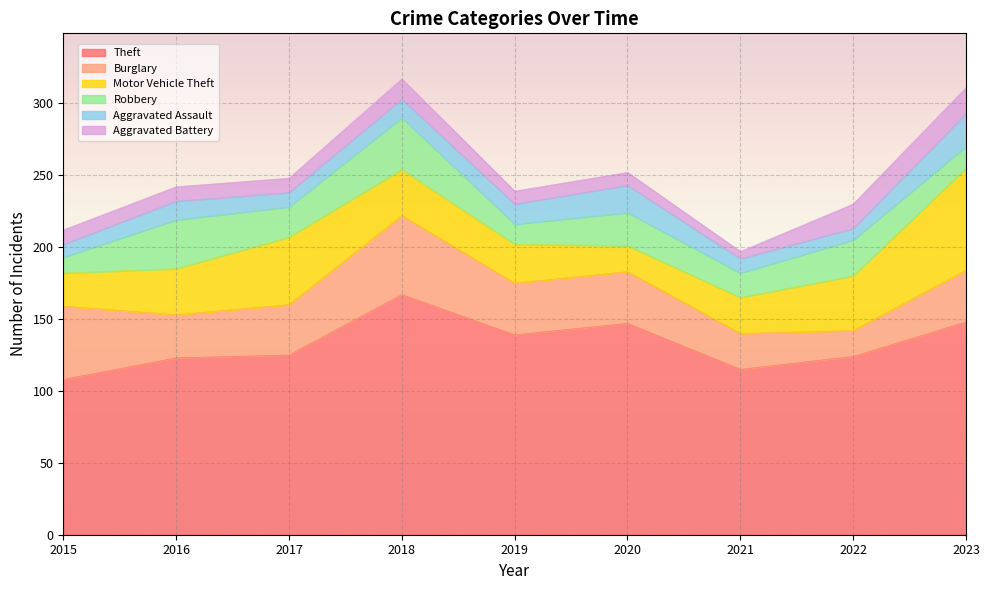

What is the total value across all series at 2015?

212